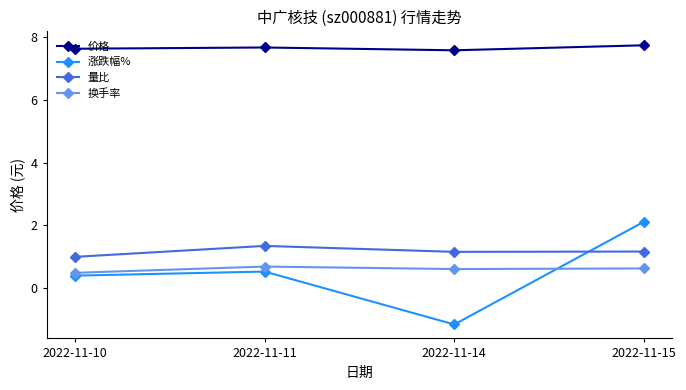

Rank the series by their maximum value, from lowest to highest.

换手率, 量比, 涨跌幅%, 价格